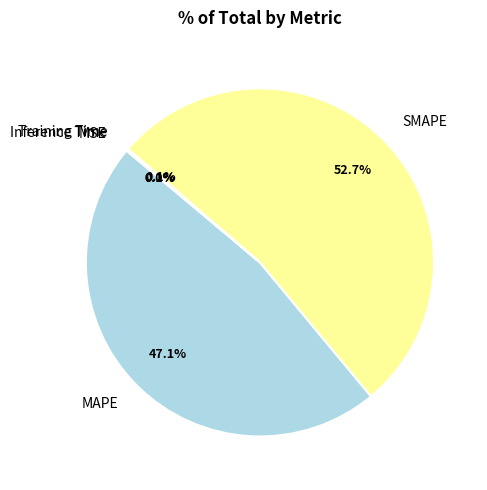

What percentage is the SMAPE slice, to the nearest percent?

53%